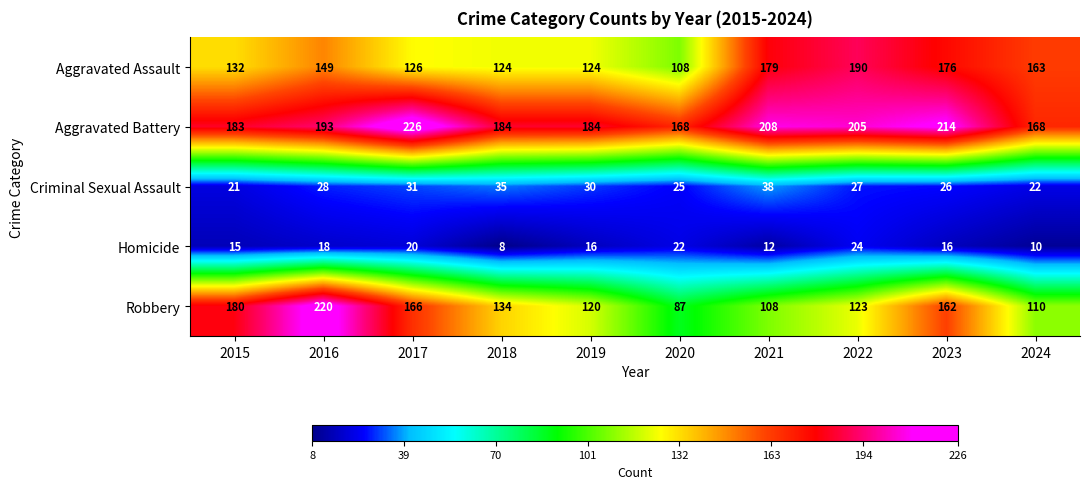

What is the difference between the second highest and second lowest values in the Homicide series?

12